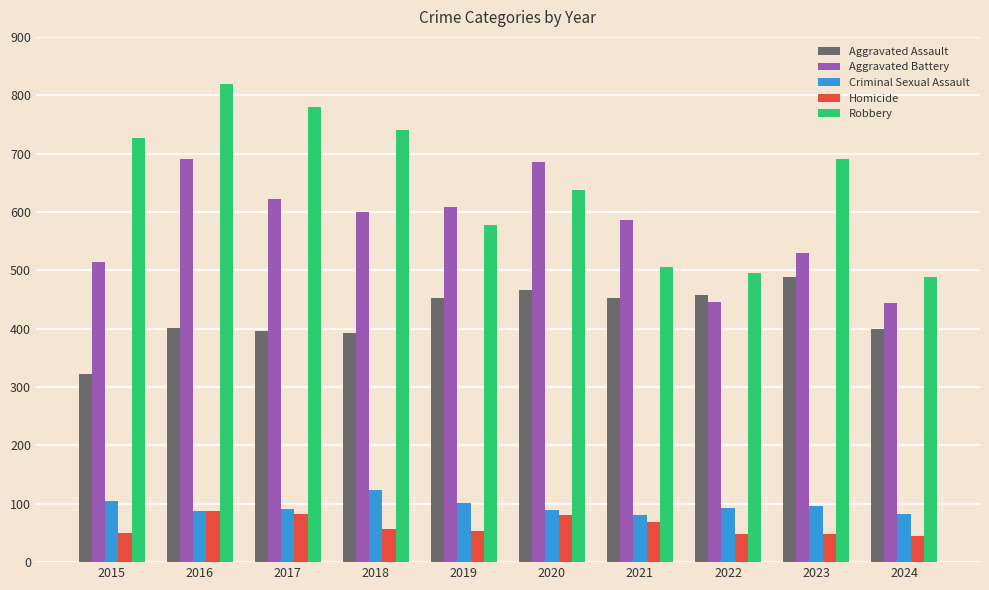

How many distinct data groups are displayed?

5